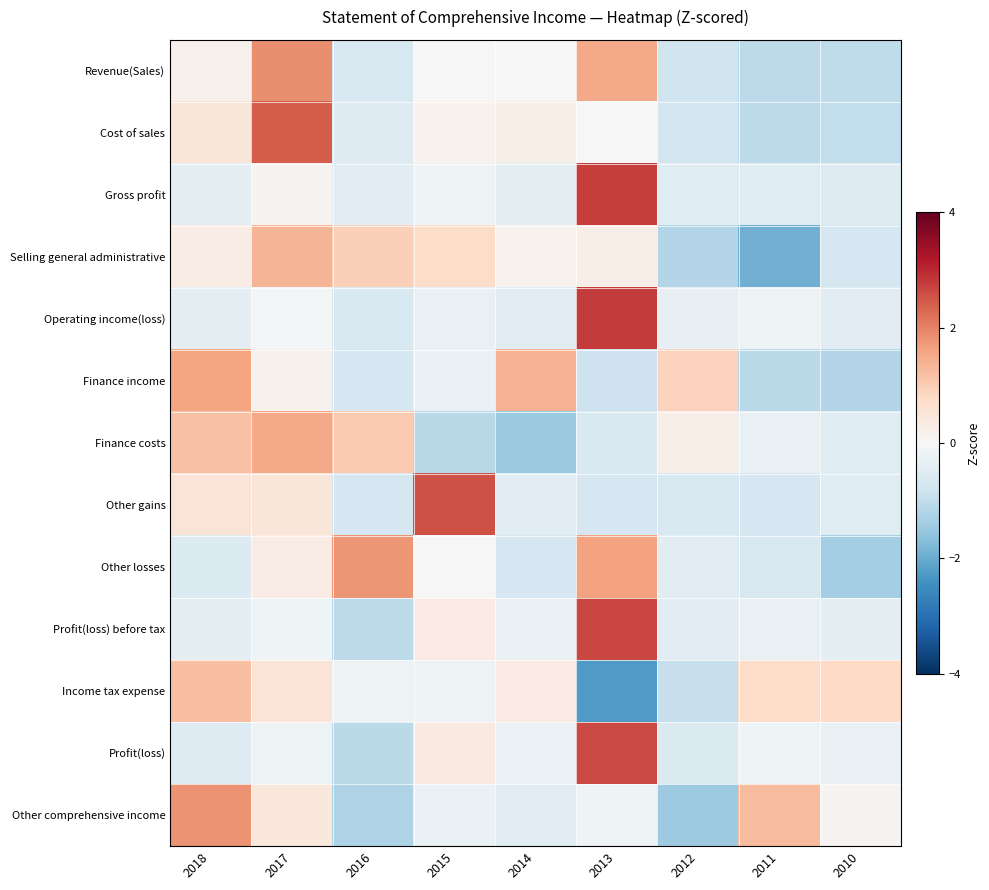

Which series has the widest spread of values?

Profit(loss) before tax